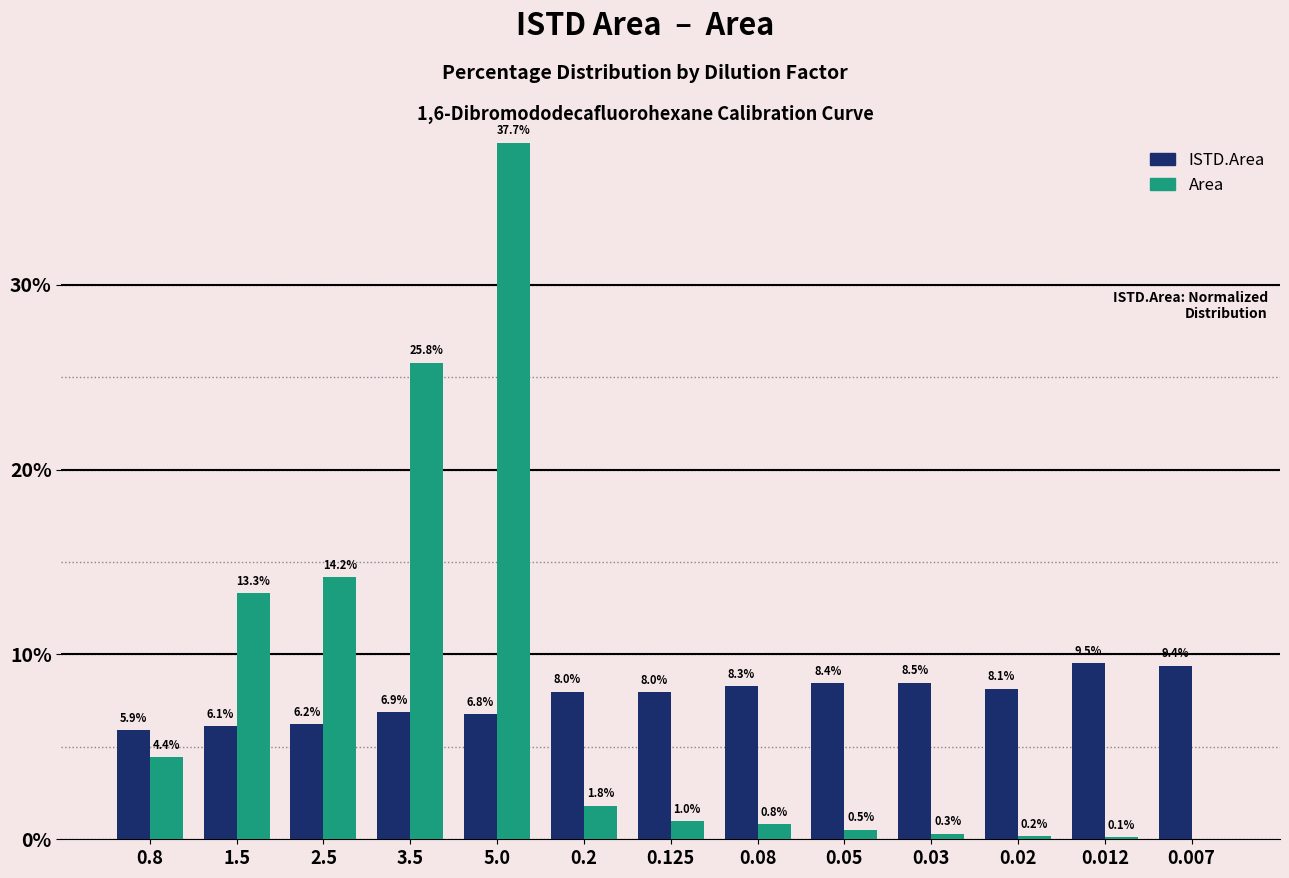

What is the maximum value for ISTD.Area?

9.5